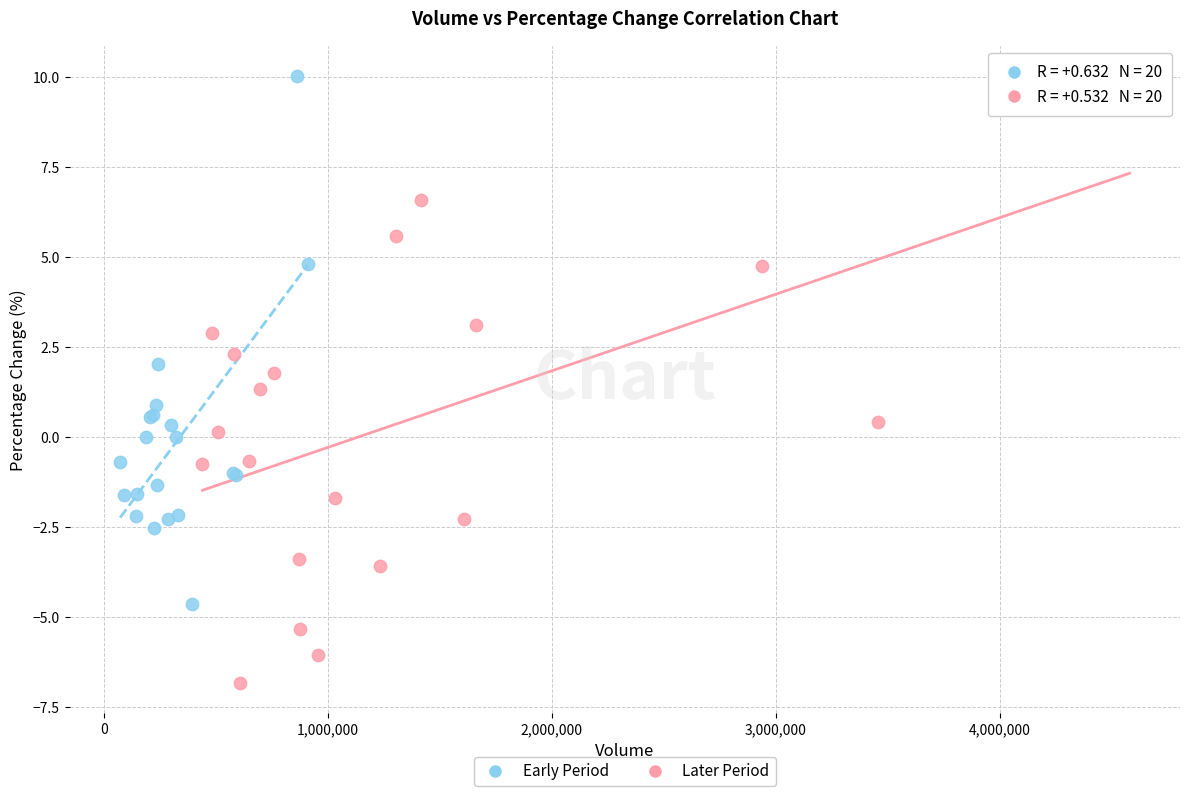

Which series has the largest Y range (max minus min)?

Later Period